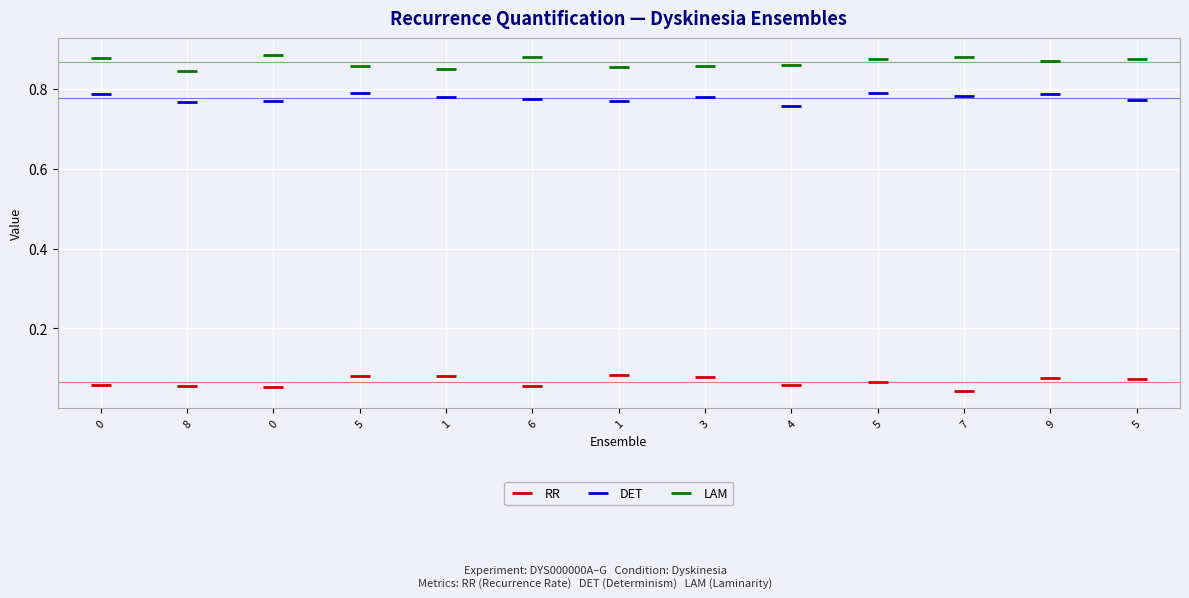

Does the chart display data point markers on the line(s)?

Yes